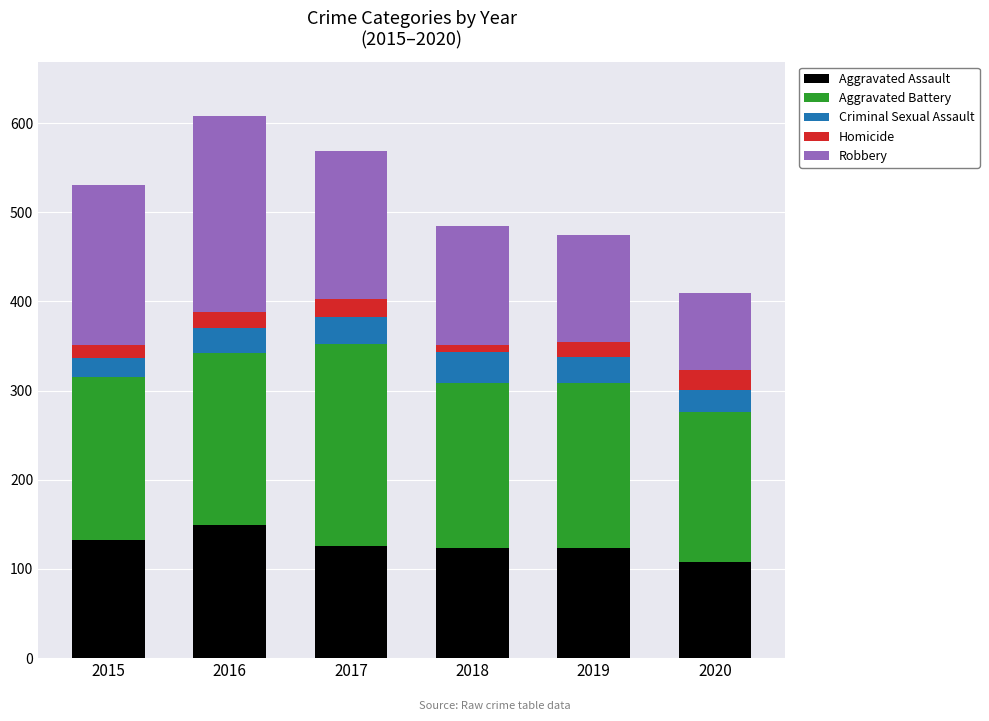

True or false: Aggravated Assault has a value of 64 at 2018.

False